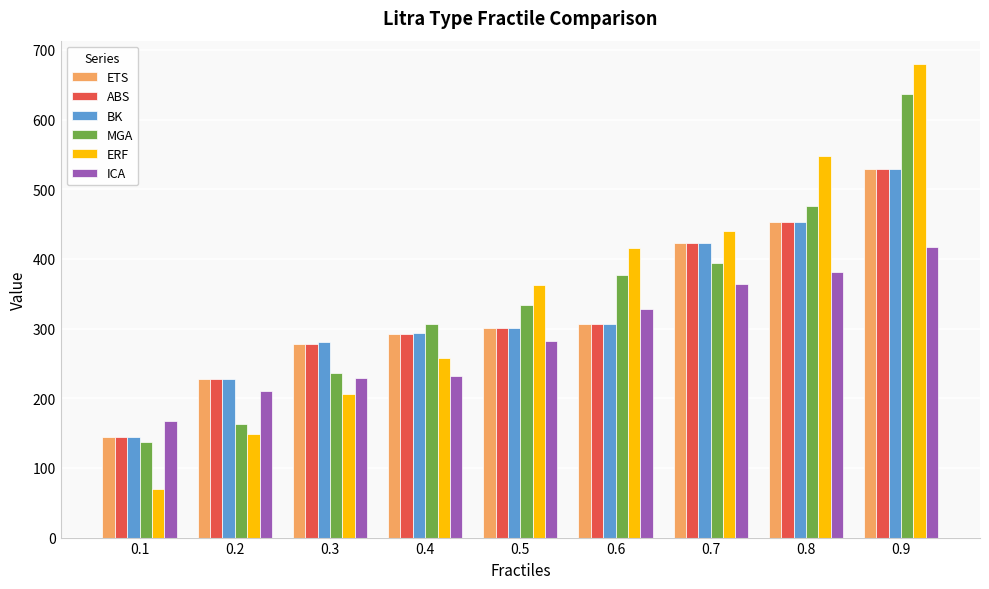

At which label is ABS closest to 337?

0.6